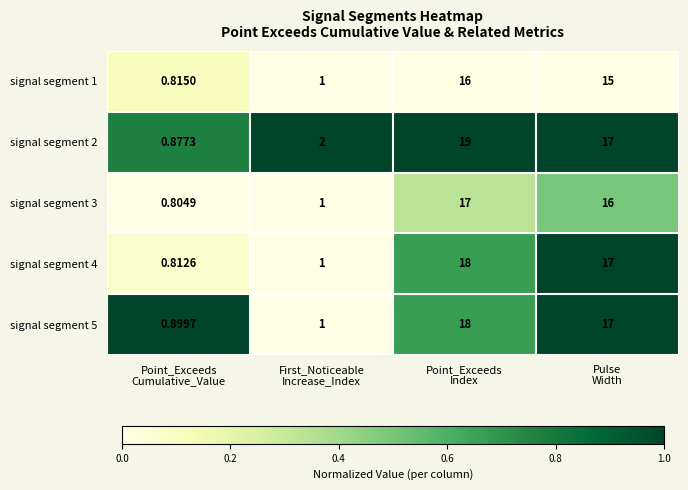

How many data points does each series have?

4